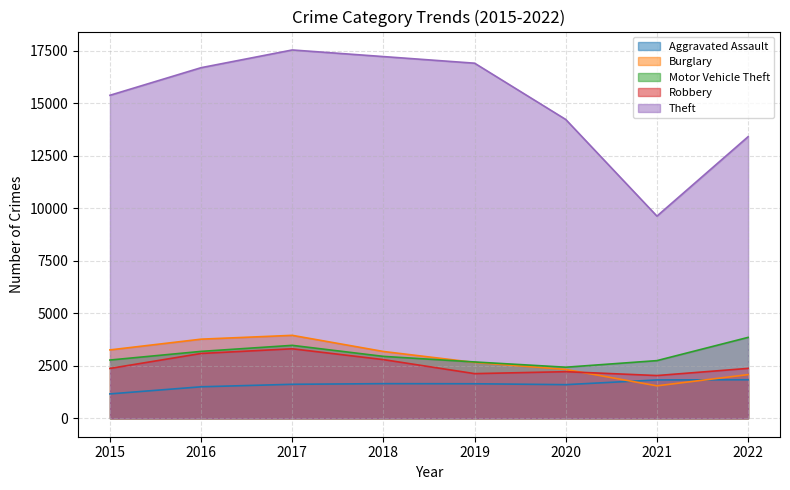

Is the value of Burglary at 2019 greater than the value of Theft at 2021?

No